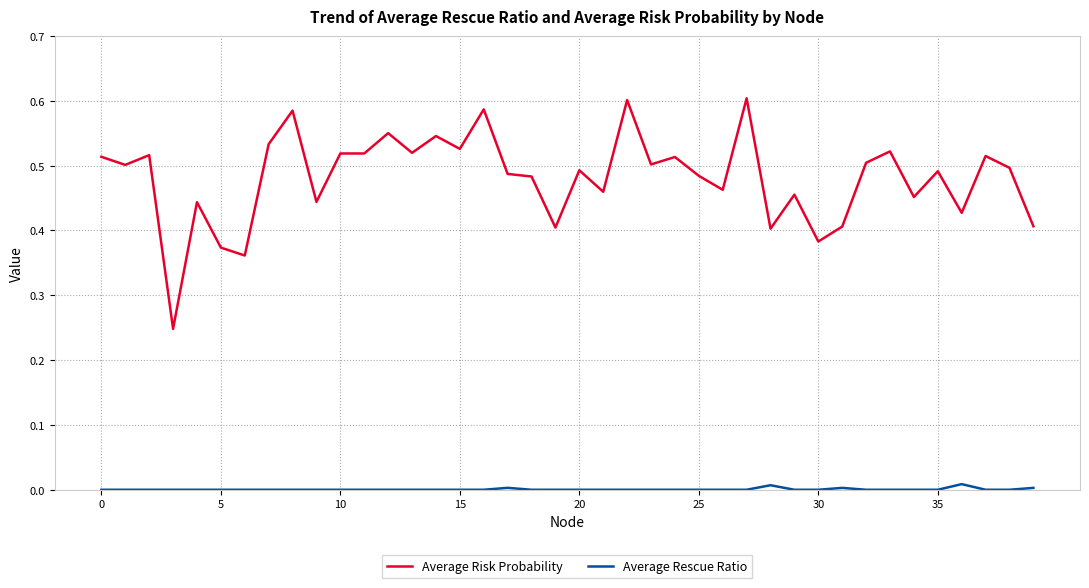

Which series has the largest range (max minus min)?

Average Risk Probability